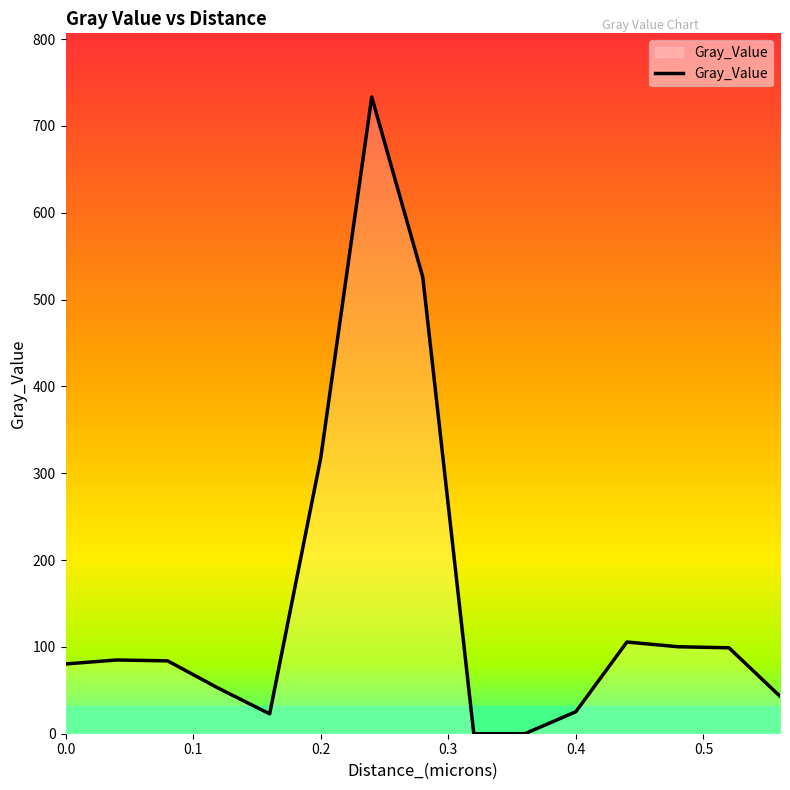

What is the maximum value shown in the chart?

733.3